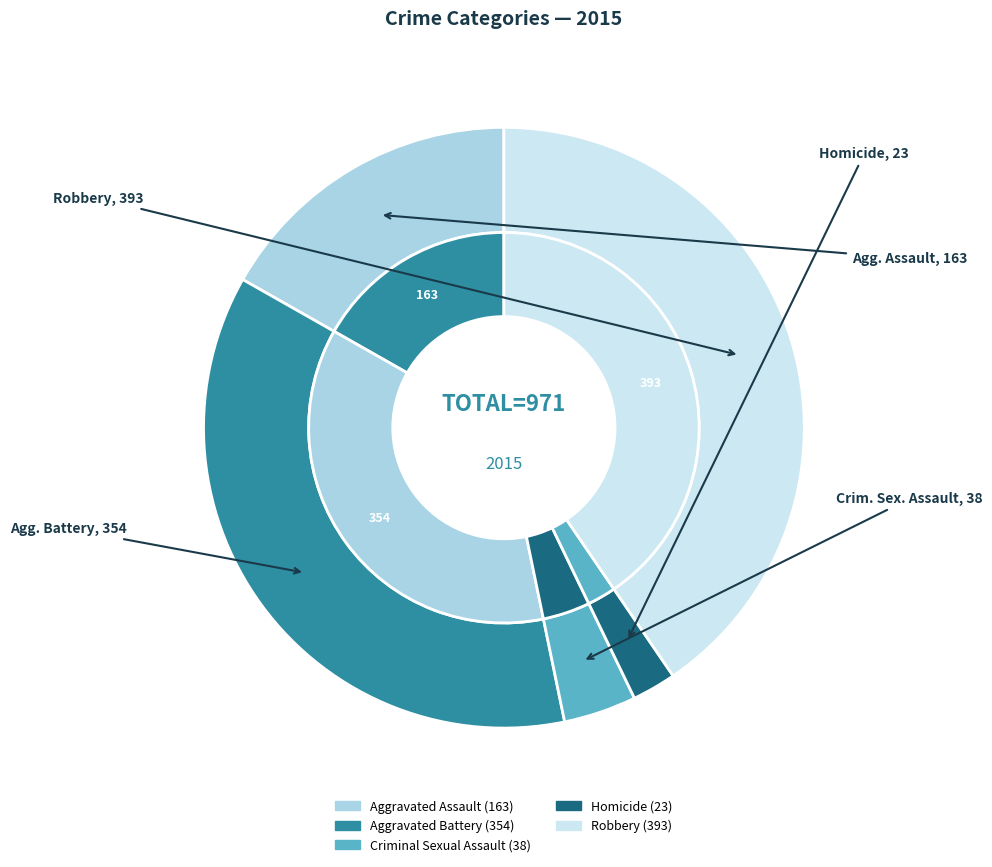

What is the ratio of the value at Aggravated Battery to the value at Aggravated Assault?

2.2